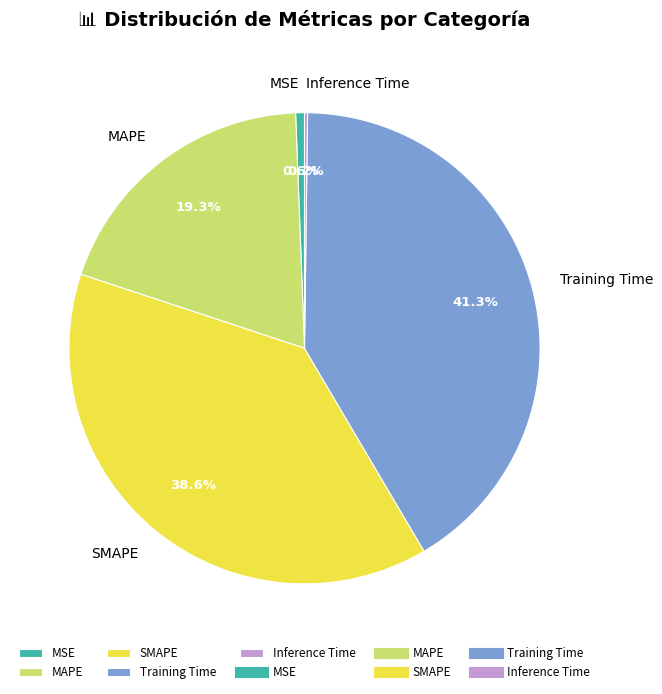

Is the sum of Training Time and MAPE greater than half?

Yes